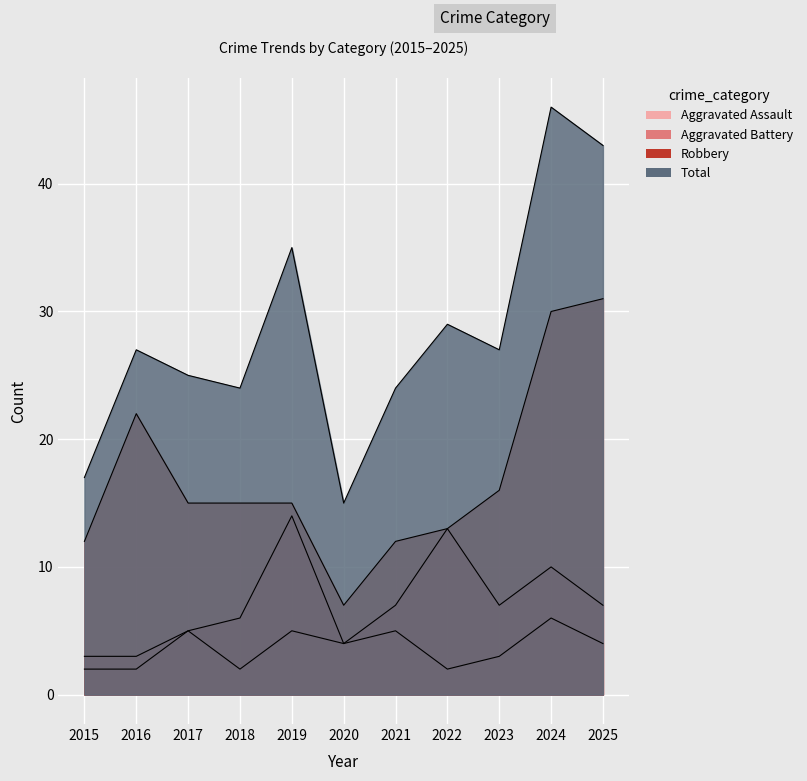

What are all the series names shown in the legend?

Aggravated Assault, Aggravated Battery, Robbery, Total